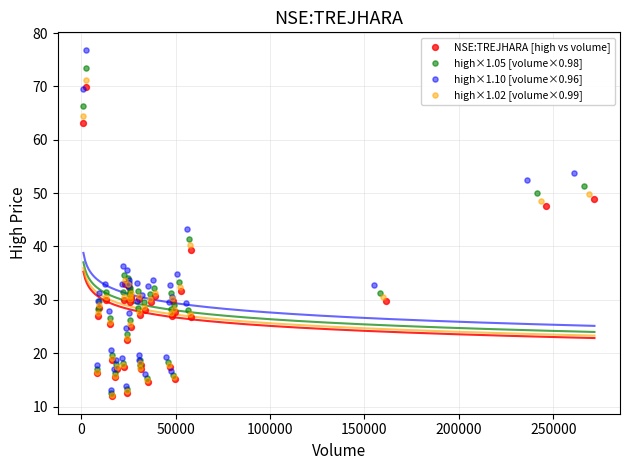

Which series contains the highest Y value?

high×1.10 [volume×0.96]